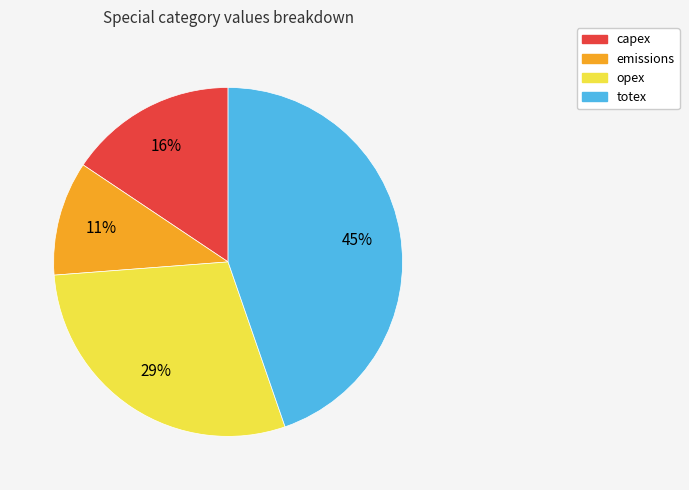

Rank the categories by value from lowest to highest.

emissions, capex, opex, totex